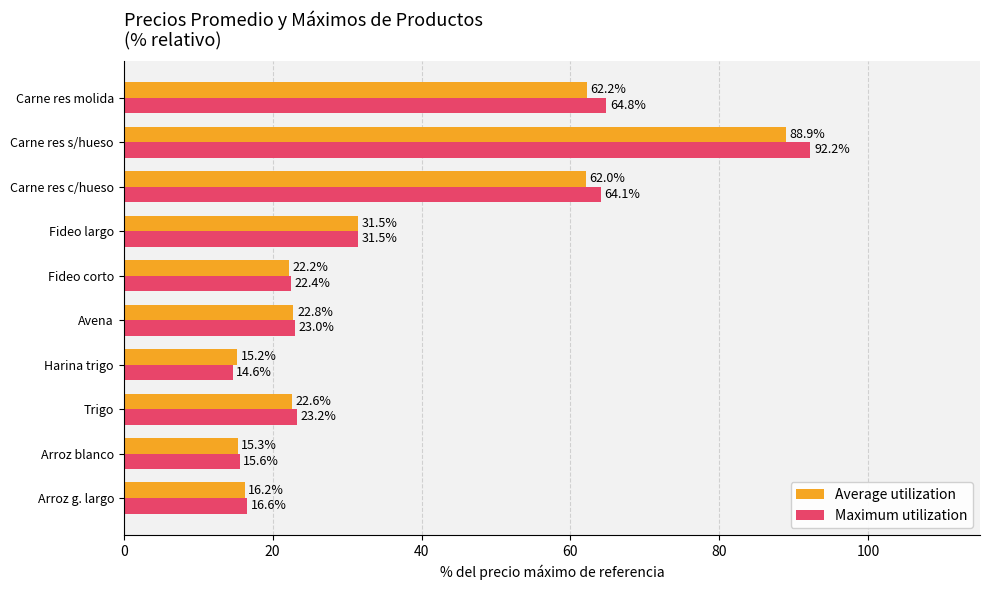

Which category has the lowest value in the Average utilization series?

Harina trigo